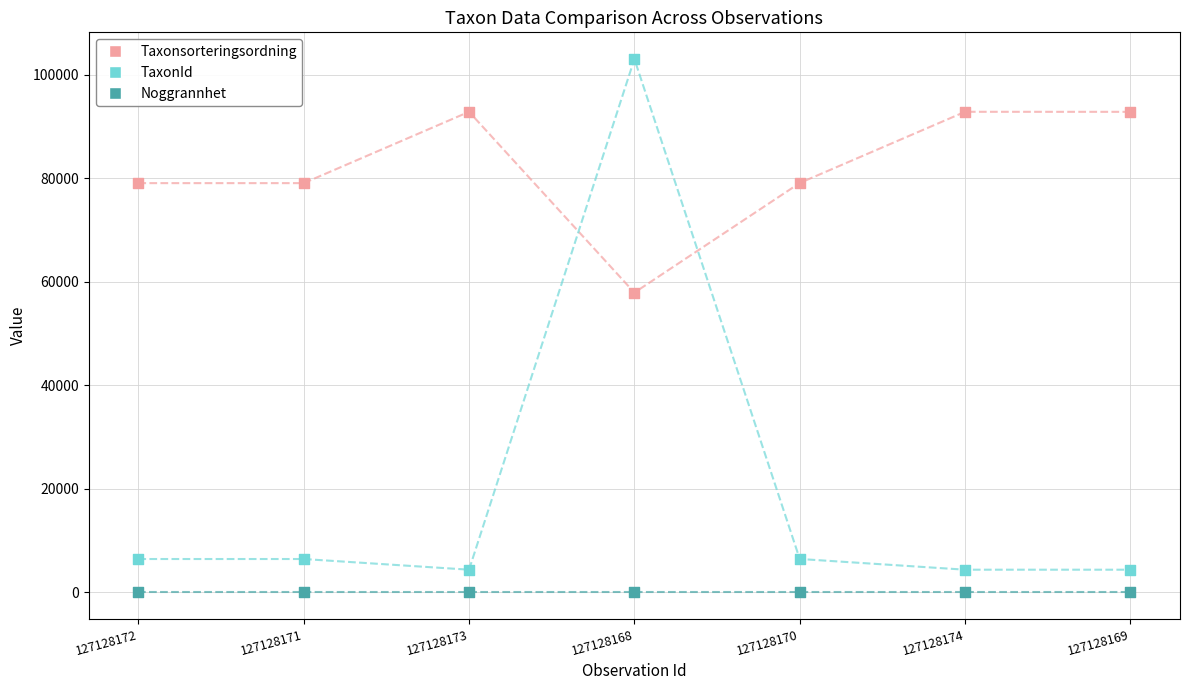

Which series has the largest range (max minus min)?

TaxonId